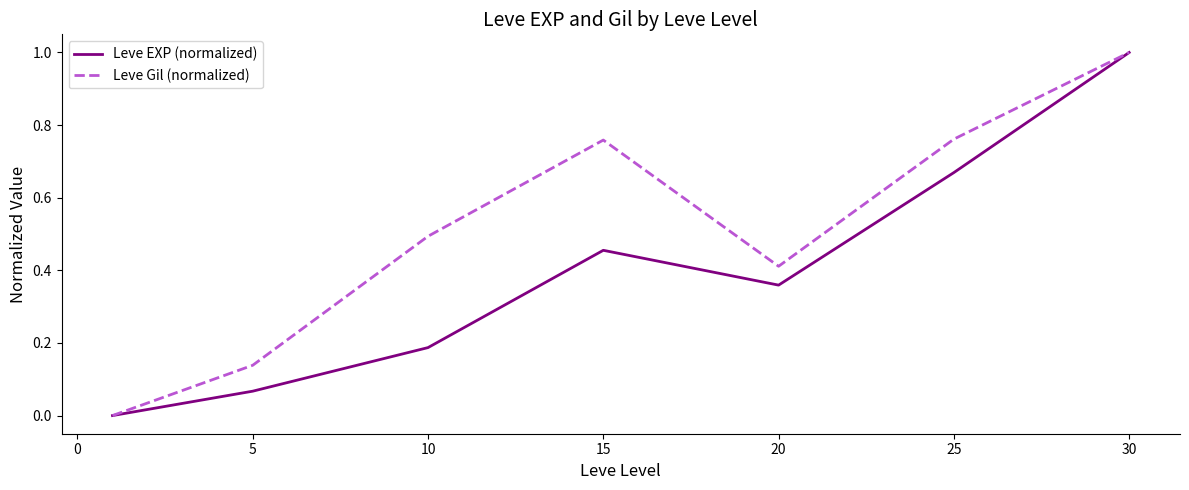

What is the highest value of the Leve EXP (normalized) series?

1.0